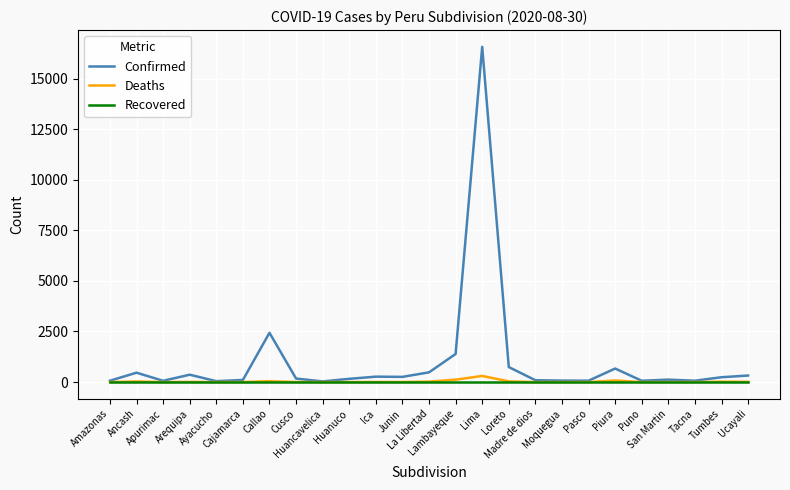

Which series has the largest total across all categories?

Confirmed